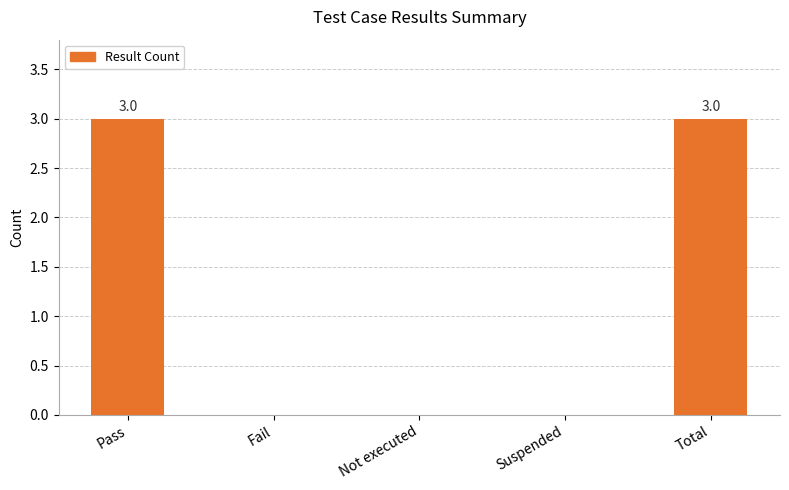

The value at Not executed is 1. True or false?

False